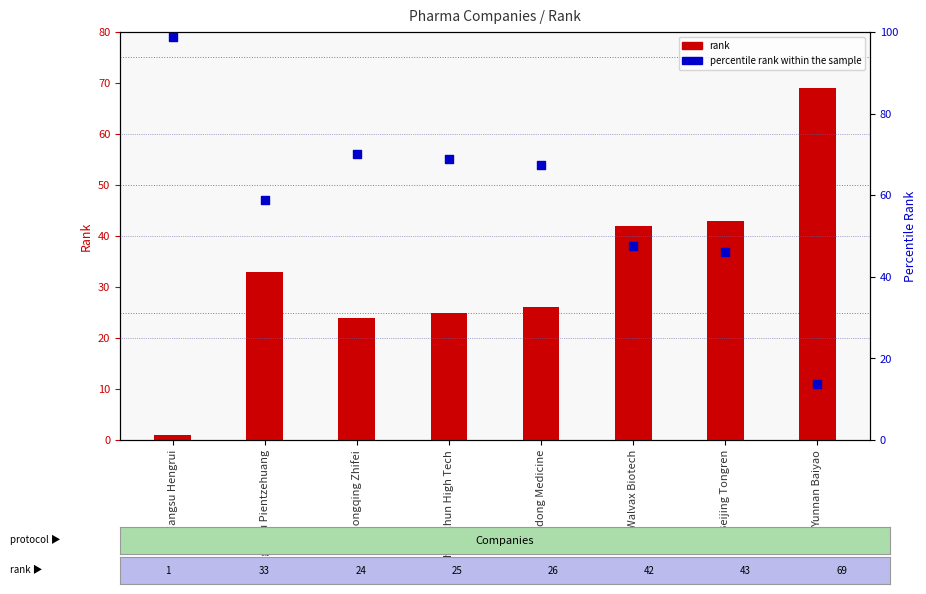

Which series has the largest total across all categories?

percentile rank within the sample